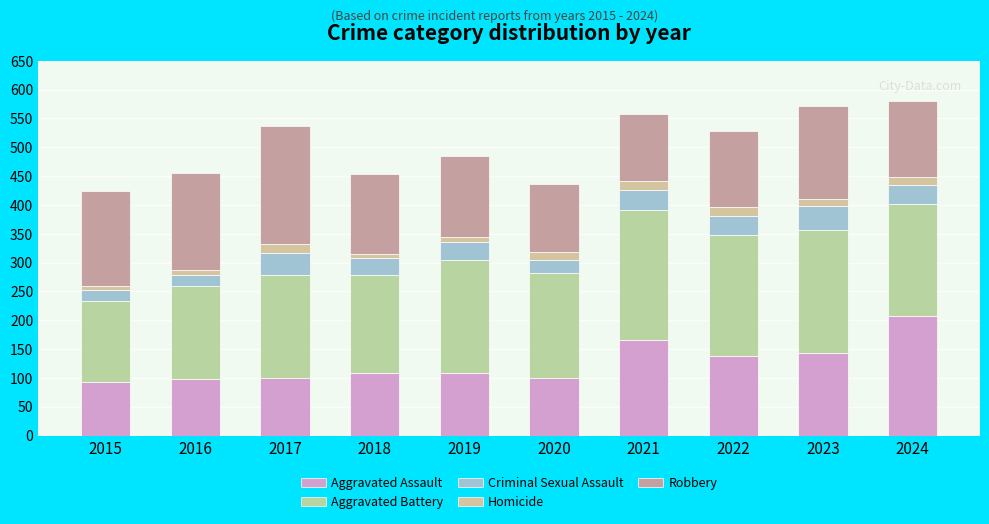

Is it true that Aggravated Battery equals 31 at 2015?

False